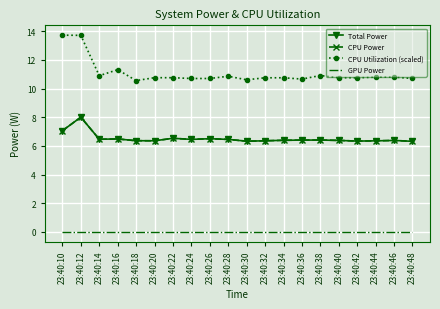

At which category is the sum across all series the highest?

23:40:12